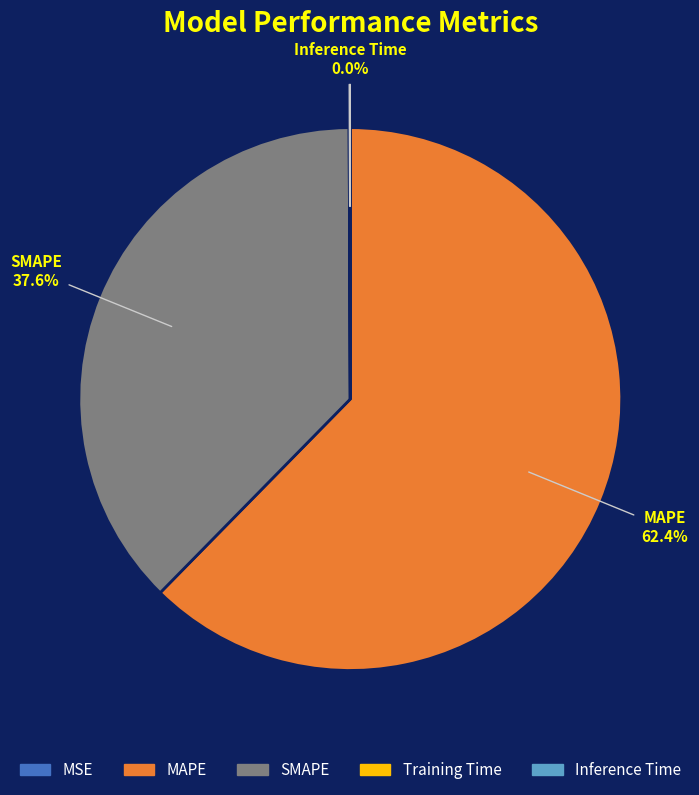

Which category accounts for the majority?

MAPE